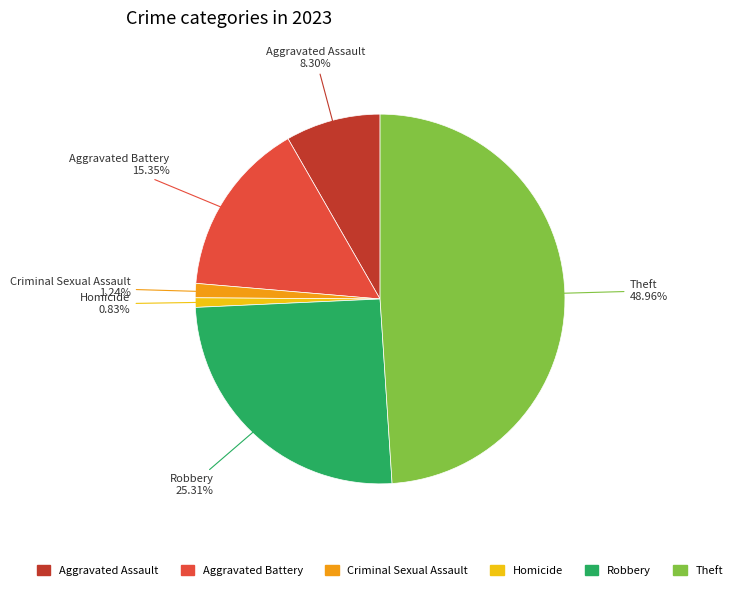

To the nearest percent, what is the difference between the largest and smallest slice percentages?

48%